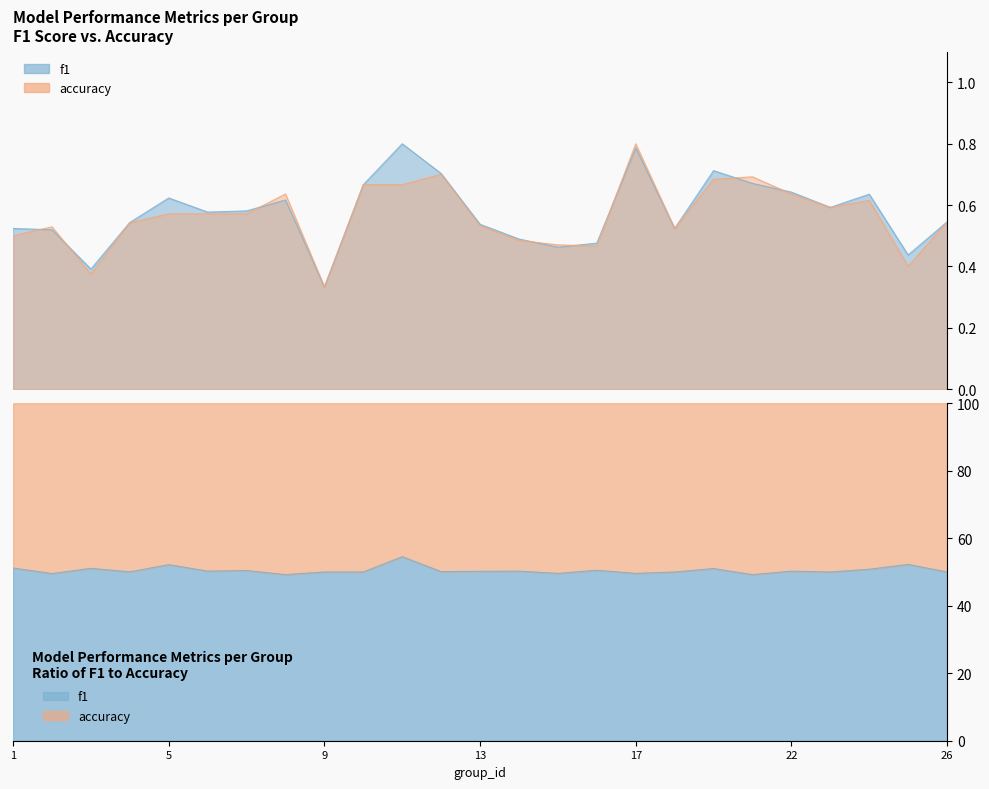

What is the value of the f1 point at the 11th from the left?

0.8